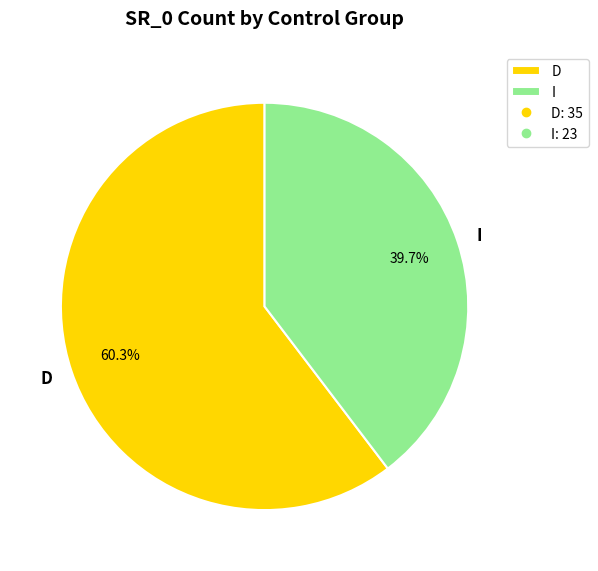

Is there any slice that represents more than half of the pie?

Yes